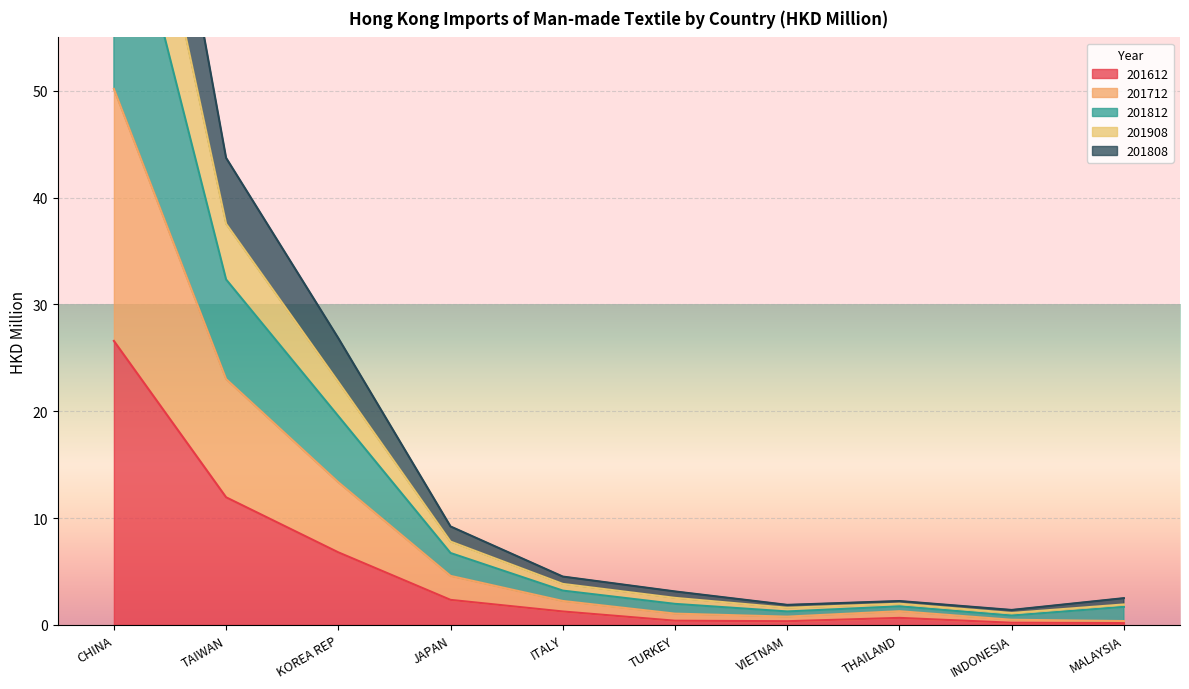

Between INDONESIA and JAPAN, which is larger?

JAPAN